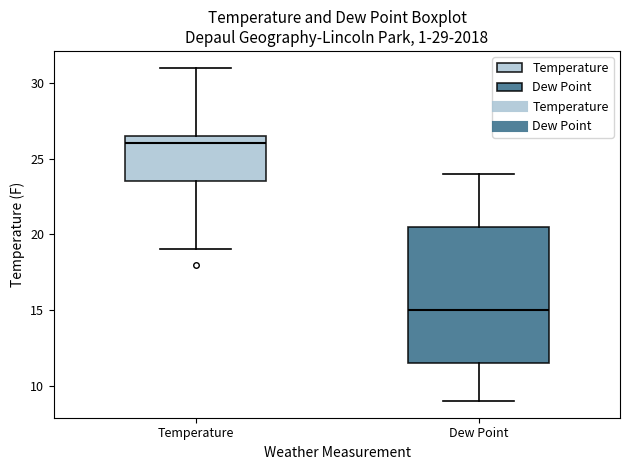

Reading left to right, transcribe this box plot: for each box, give where its median line is, the range the box spans, and where its two whiskers end, as read against the y-axis. The values are not printed on the chart, so give them approximately, as read against the axis.

Temperature: median 26.0, box 23.5 to 26.5, whiskers 19.0 to 31.0
Dew Point: median 15.0, box 11.5 to 20.5, whiskers 9.0 to 24.0